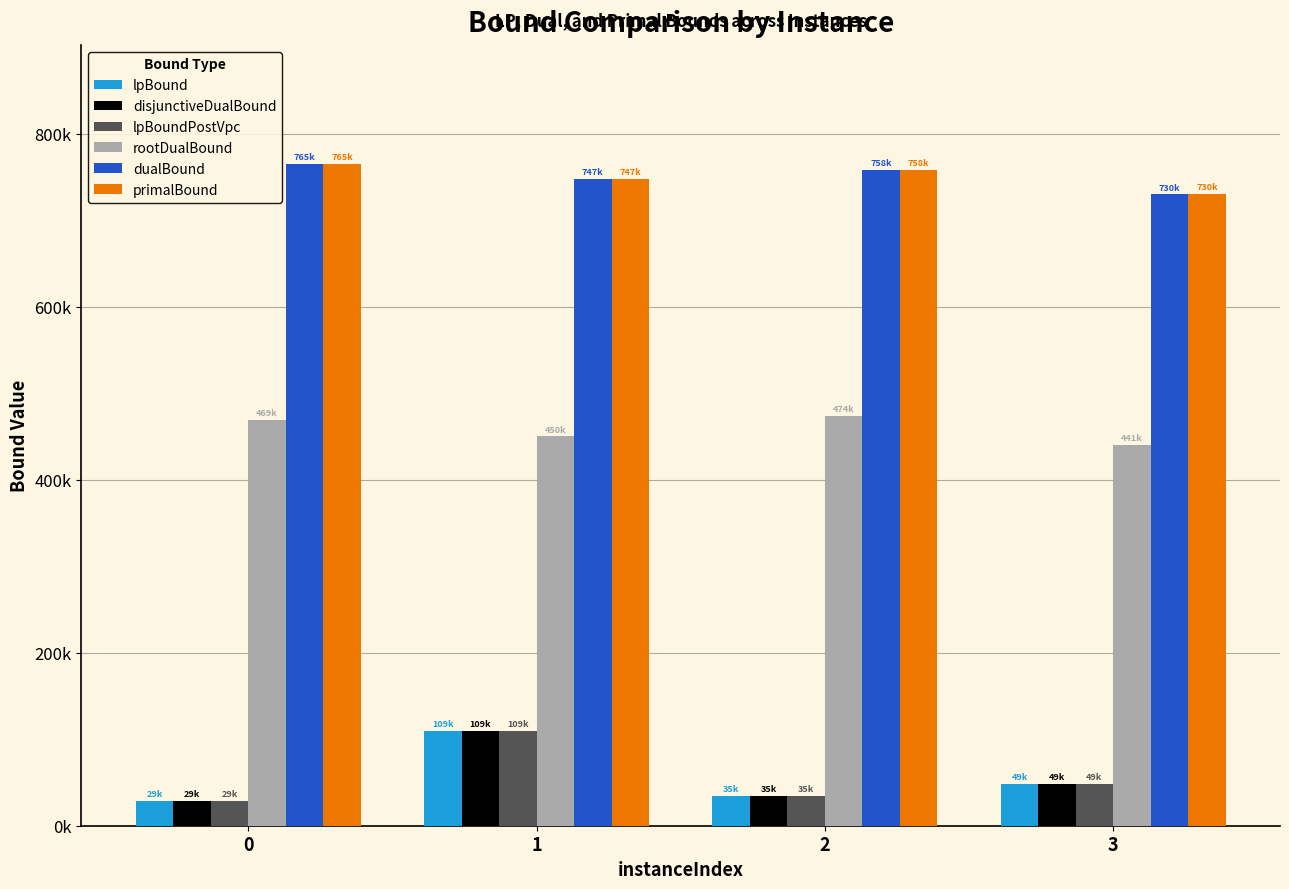

What is the sum of the lpBound values at 2 and 3?

83641.2